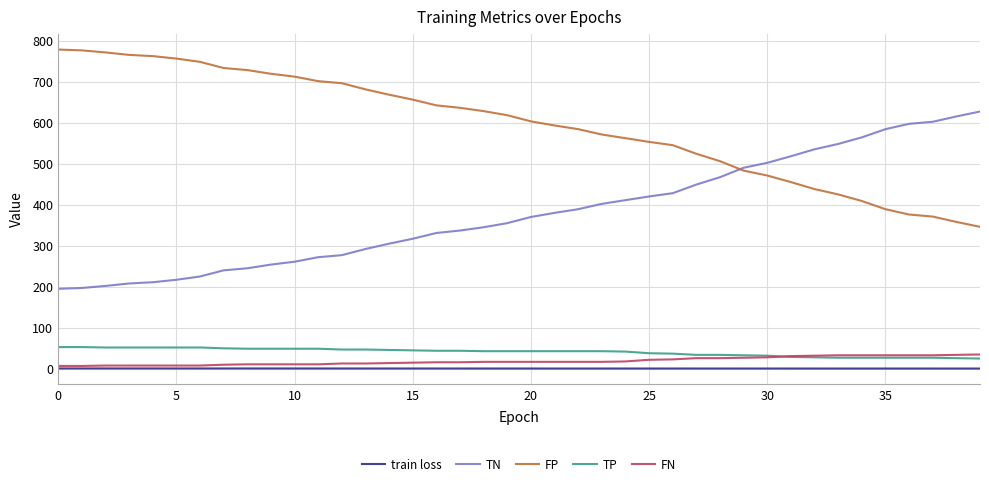

How many lines are shown in the chart?

5